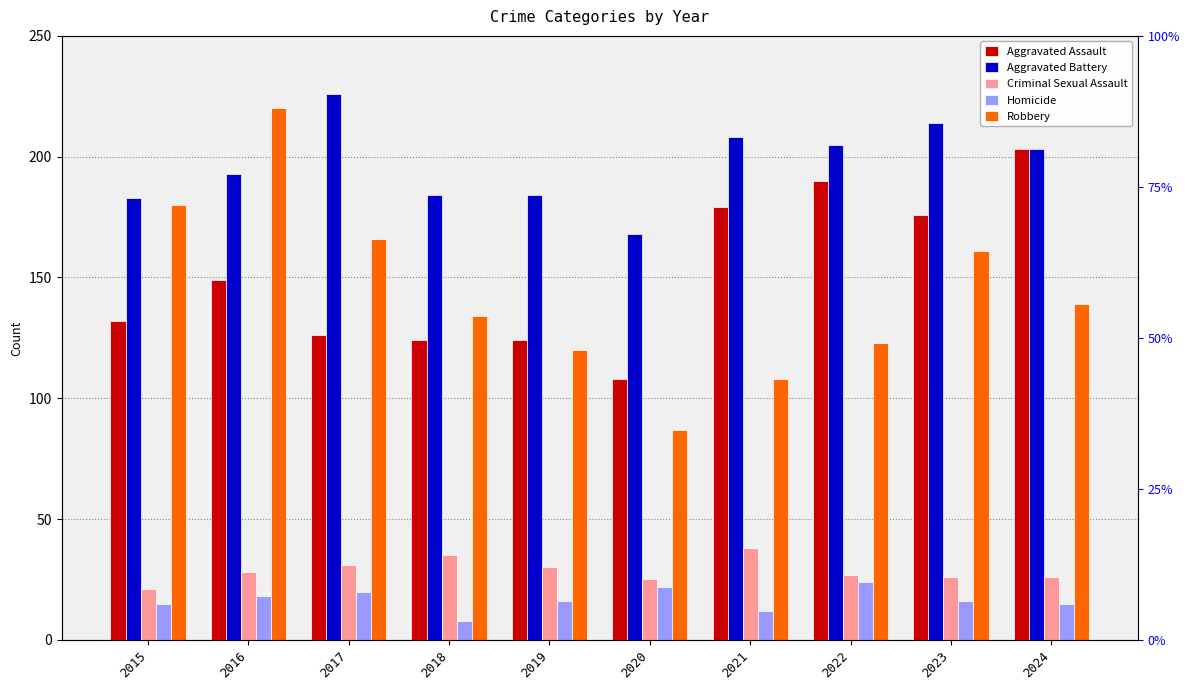

Between 2019 and 2022, which series saw the biggest shift?

Aggravated Assault